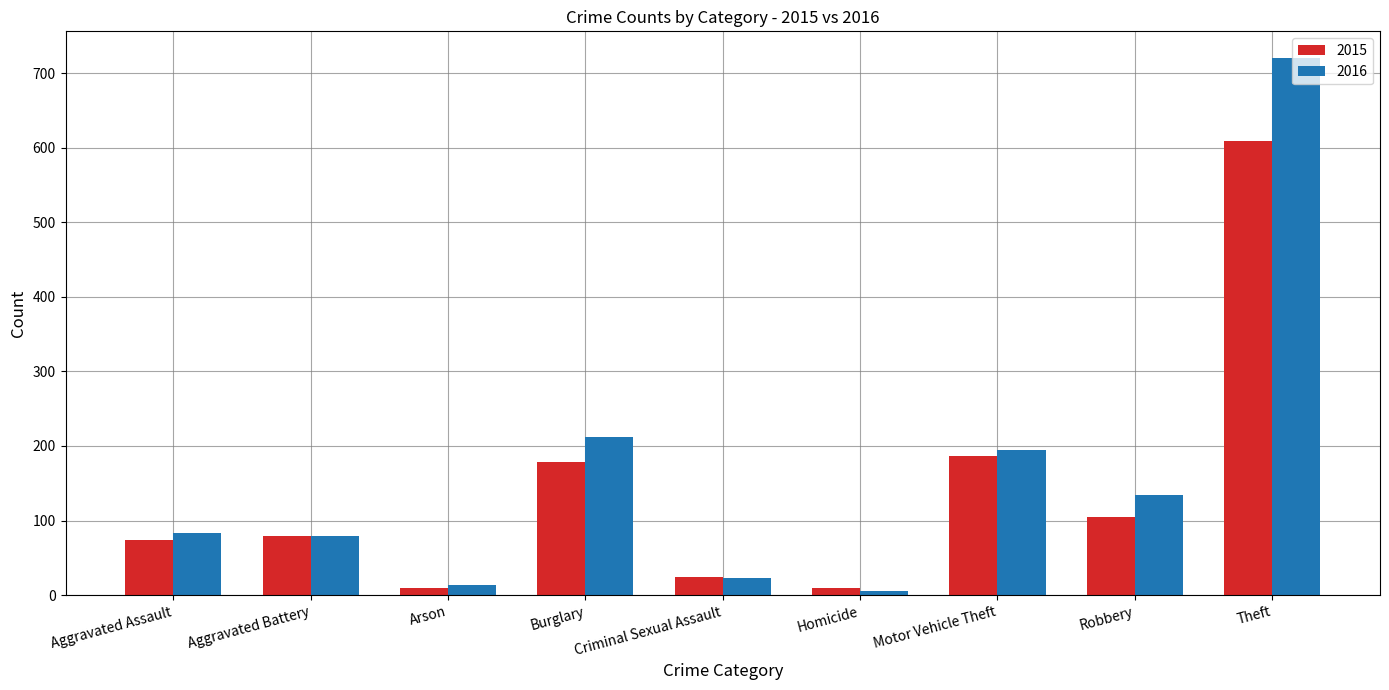

At Burglary, list the series in order from largest to smallest.

2016, 2015